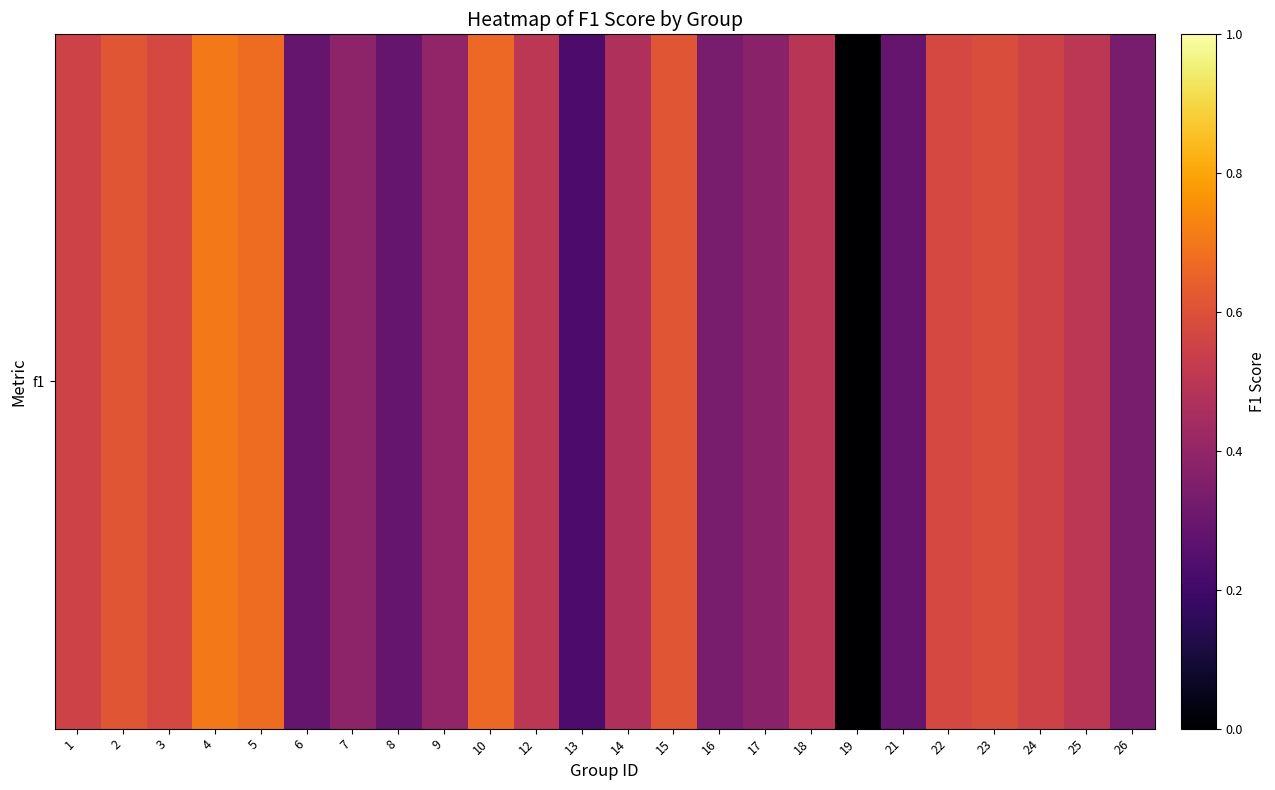

True or false: the data shows 0.7 at 10.

True